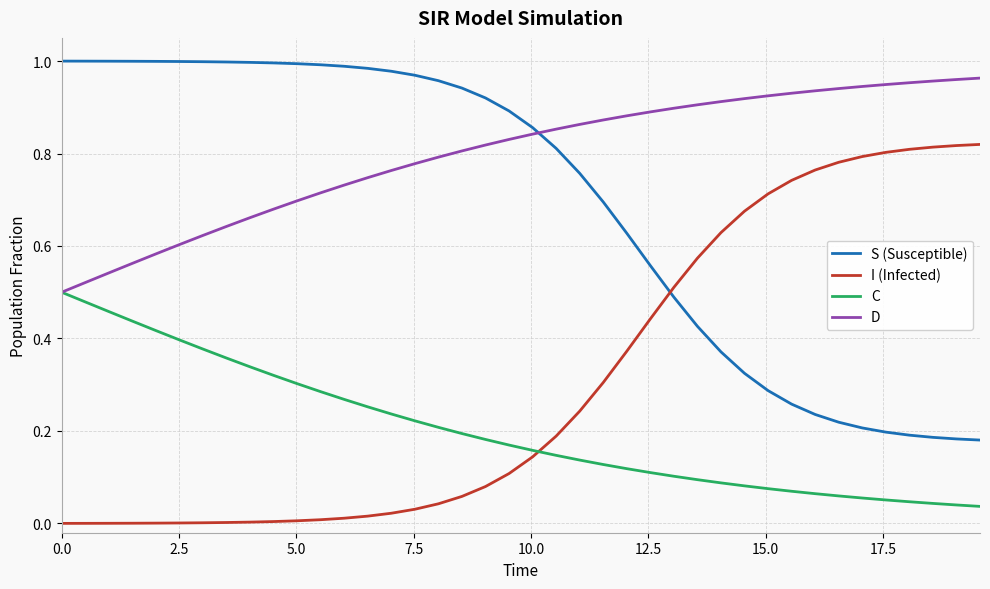

True or false: I (Infected) and D intersect in this chart.

False